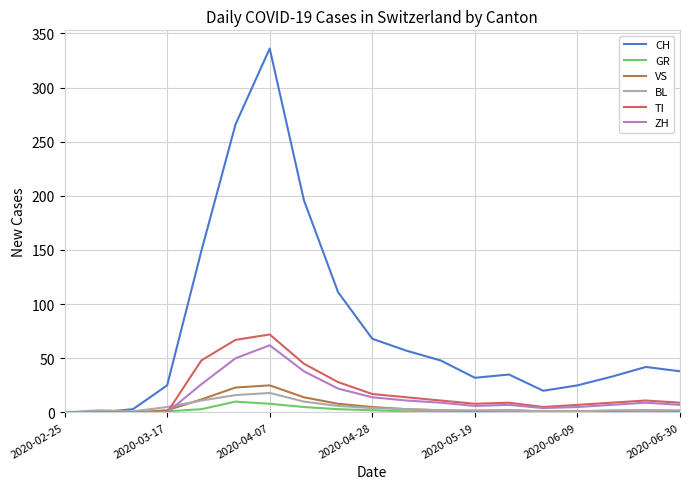

Which series has the largest total across all categories?

CH